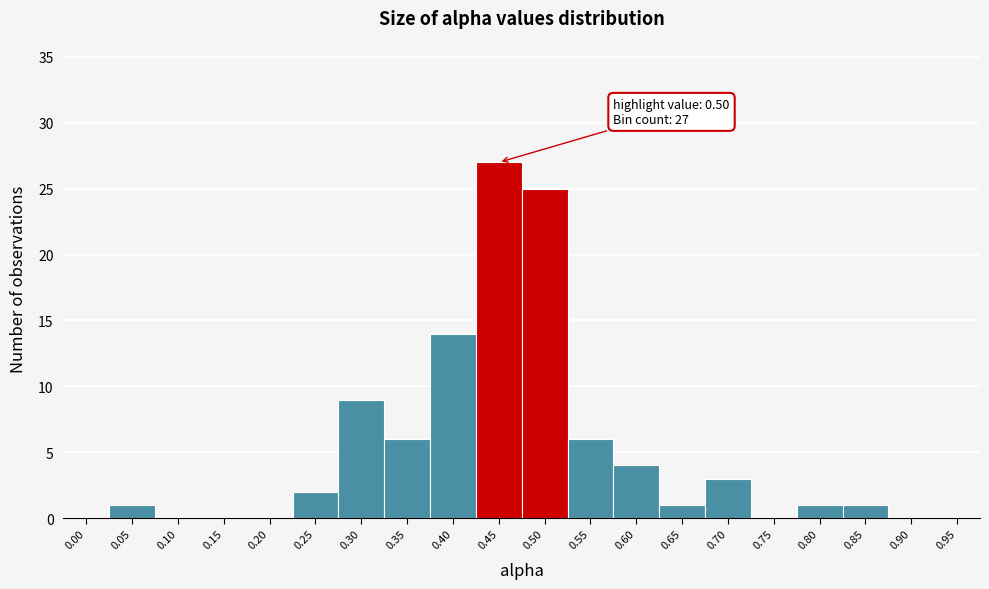

Reading left to right, what are all the values shown in this chart?

0.00=0	0.05=1	0.10=0	0.15=0	0.20=0	0.25=2	0.30=9	0.35=6	0.40=14	0.45=27	0.50=25	0.55=6	0.60=4	0.65=1	0.70=3	0.75=0	0.80=1	0.85=1	0.90=0	0.95=0